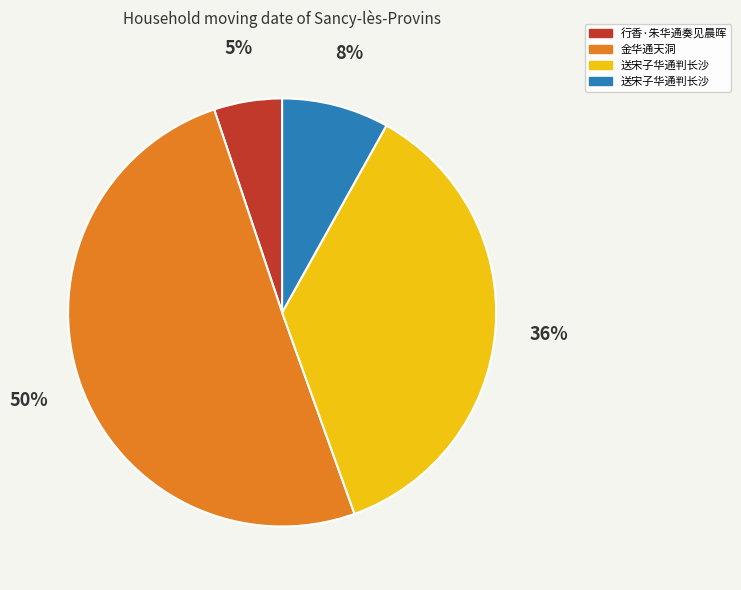

Does any single category account for the majority?

Yes